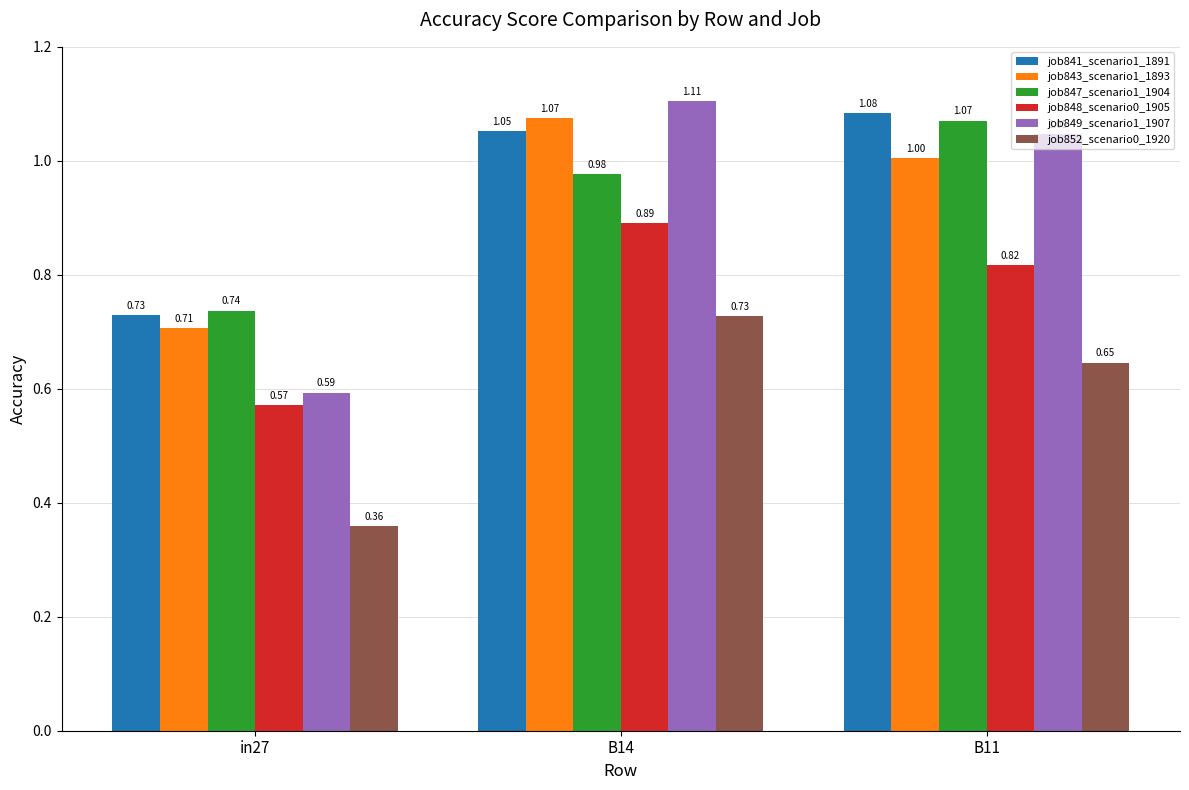

What is the sum of all job841_scenario1_1891 values?

2.9